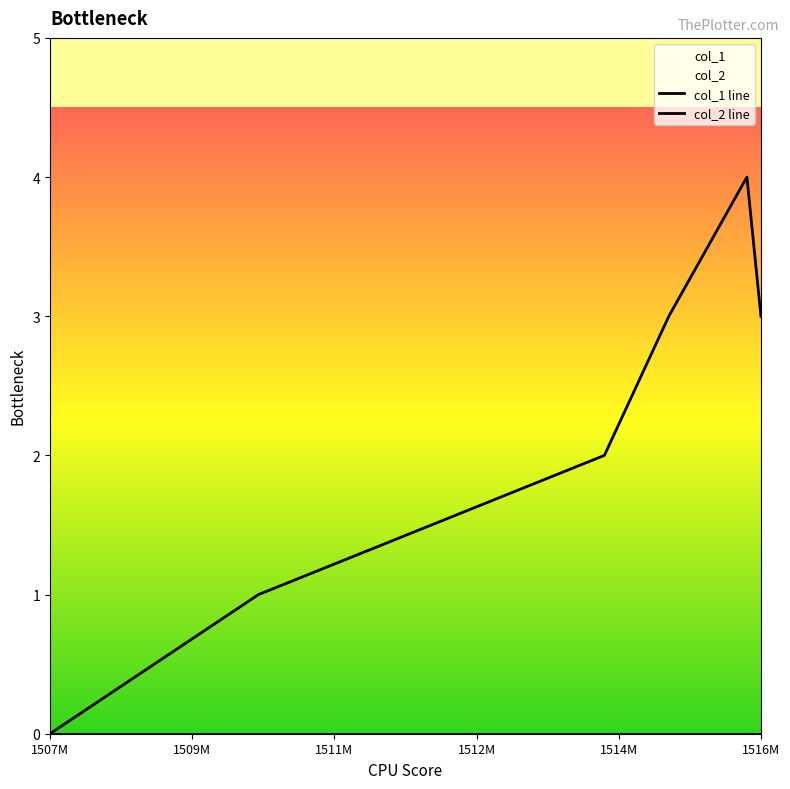

Between 1516561570 and 1514650822, which is larger?

1516561570